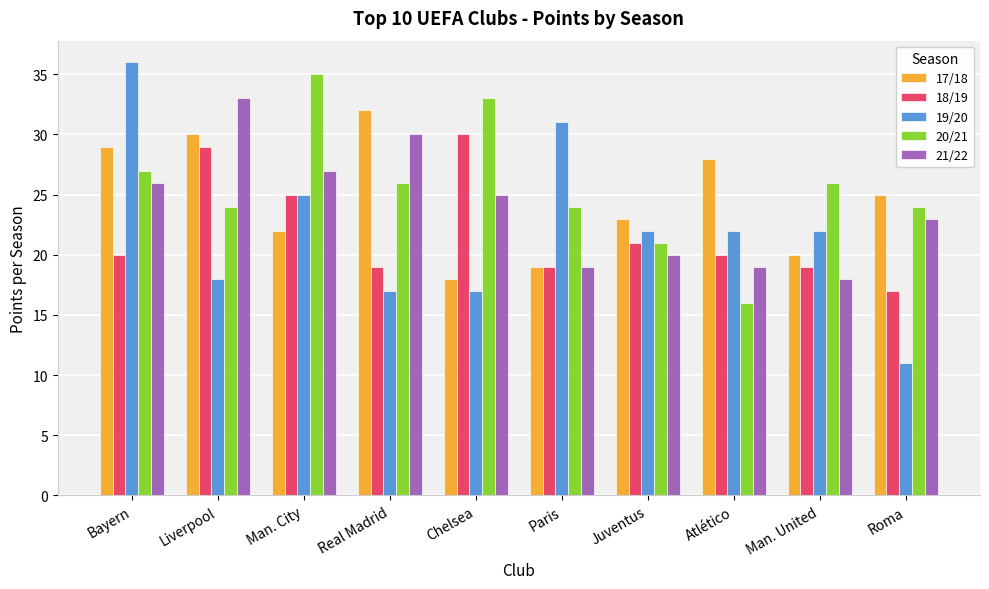

Where is 21/22 nearest to the value 25?

Chelsea